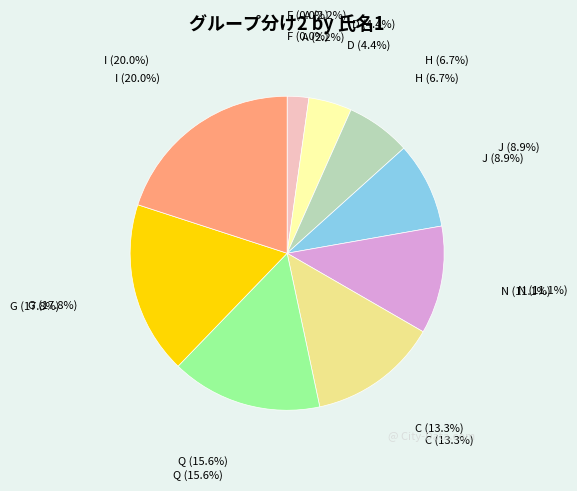

Which slice is the largest?

I